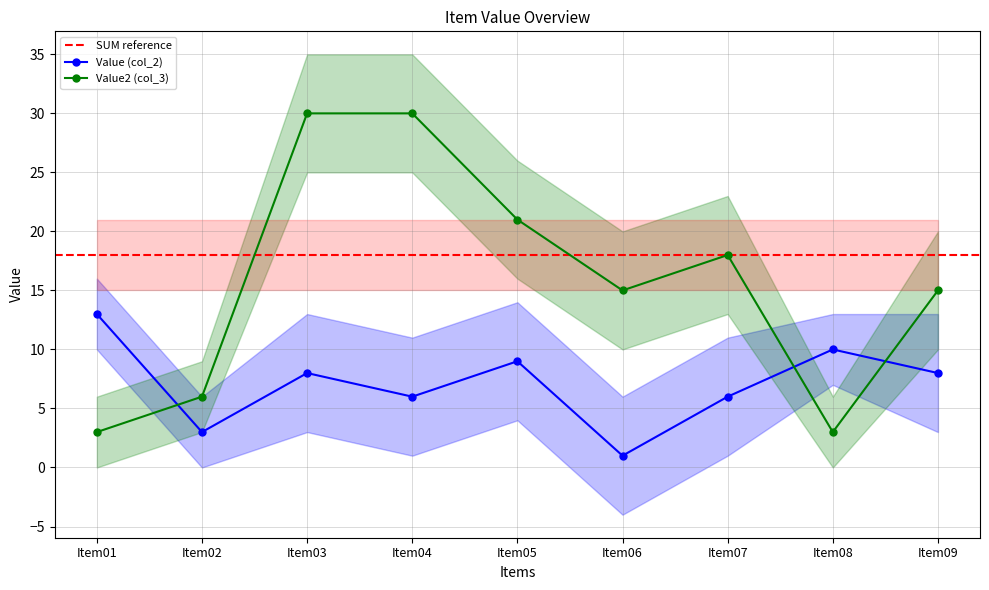

The value of Value2 (col_3) at Item03 is 30.0. True or false?

True